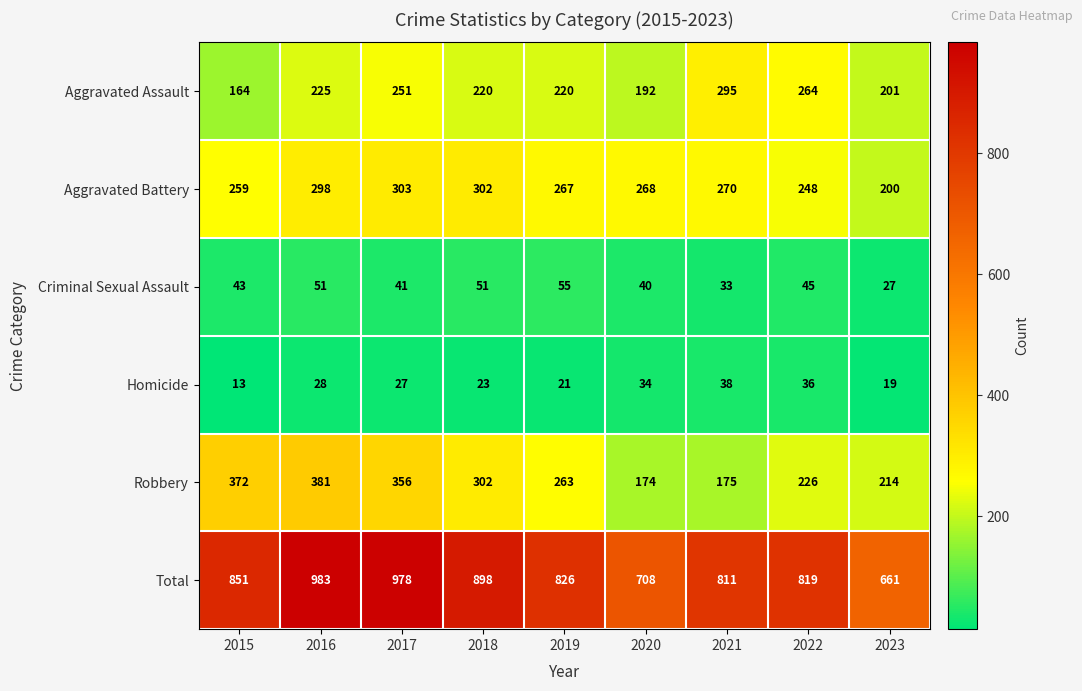

True or false: Total has a value of 278 at 2016.

False